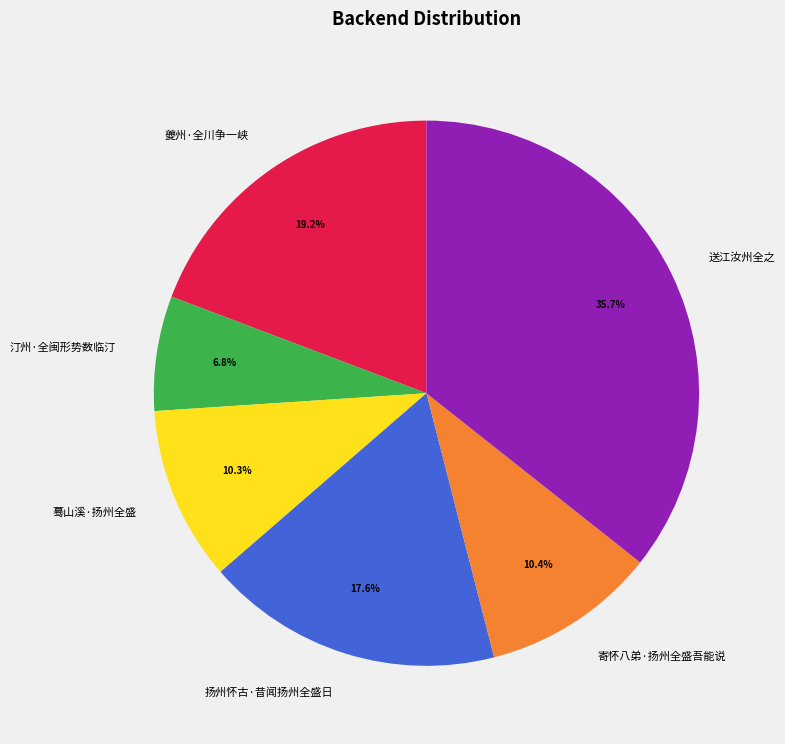

How many segments does this pie chart have?

6